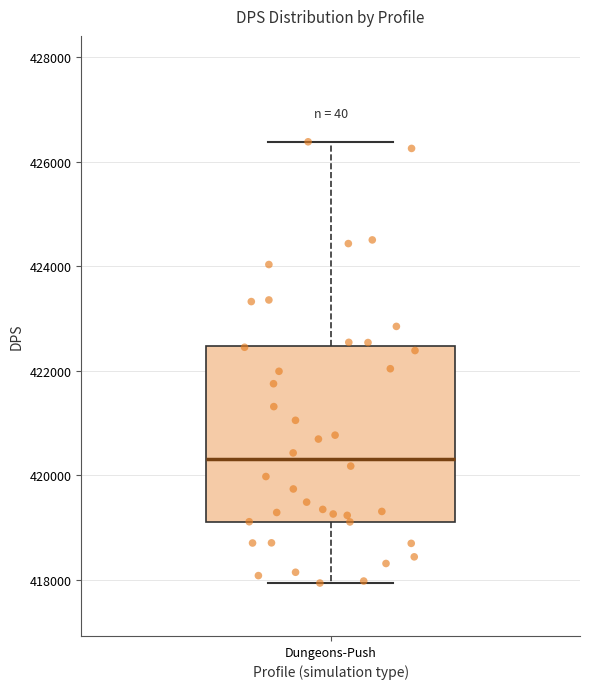

Transcribe this box plot: give where the median line is, the range the box spans, and where the two whiskers end, as read against the y-axis. The values are not printed on the chart, so give them approximately, as read against the axis.

median 420200, box 419200 to 422400, whiskers 418000 to 426400